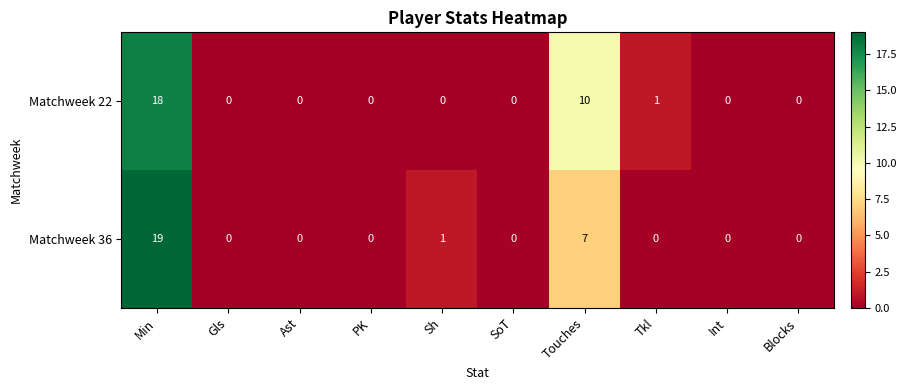

Reading left to right, extract all data points from this chart.

Matchweek 22: Min=18	Gls=0	Ast=0	PK=0	Sh=0	SoT=0	Touches=10	Tkl=1	Int=0	Blocks=0
Matchweek 36: Min=19	Gls=0	Ast=0	PK=0	Sh=1	SoT=0	Touches=7	Tkl=0	Int=0	Blocks=0